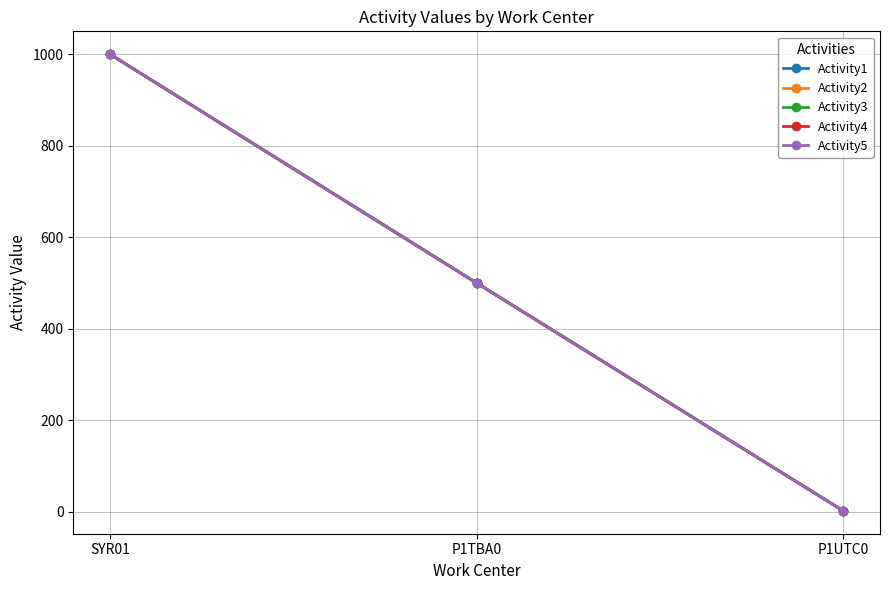

Reading left to right, transcribe all the data shown in this chart.

Activity1: 1000	500	2
Activity2: 1000	500	2
Activity3: 1000	500	2
Activity4: 1000	500	2
Activity5: 1000	500	2